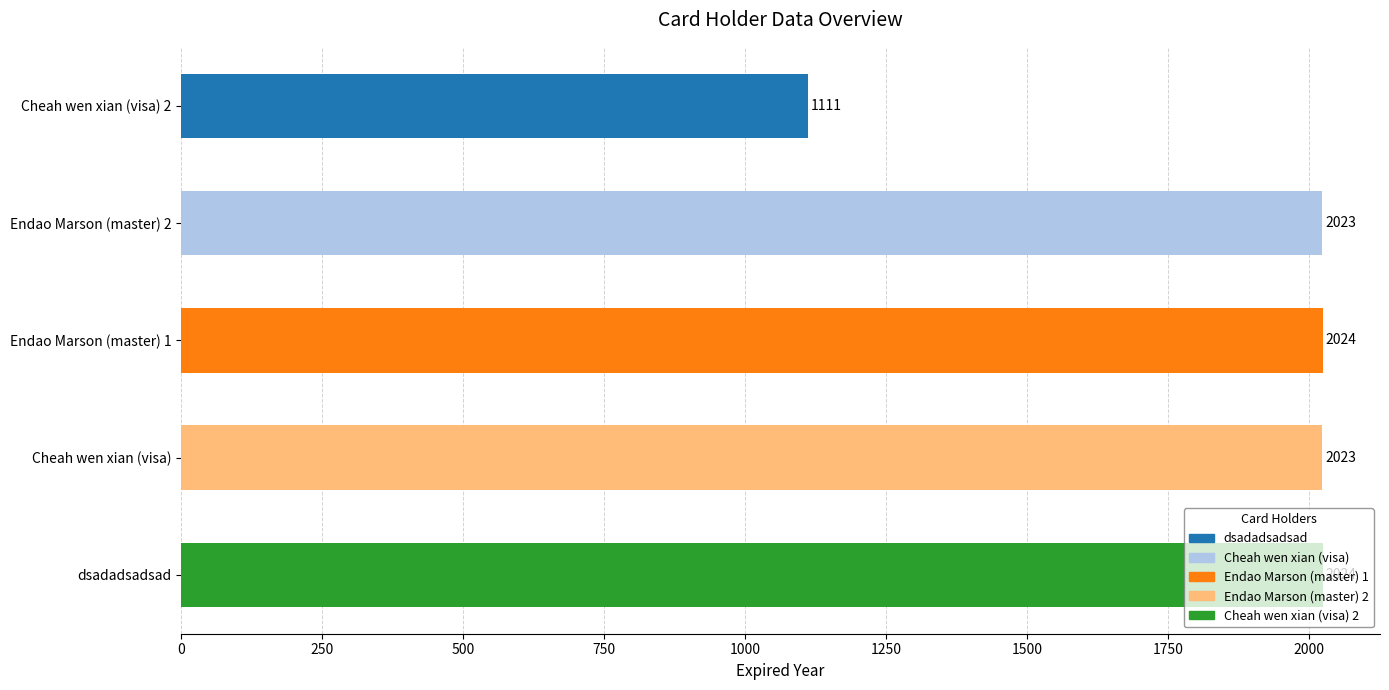

What is the sum of the values at Cheah wen xian (visa) 2 and Endao Marson (master) 1?

3135